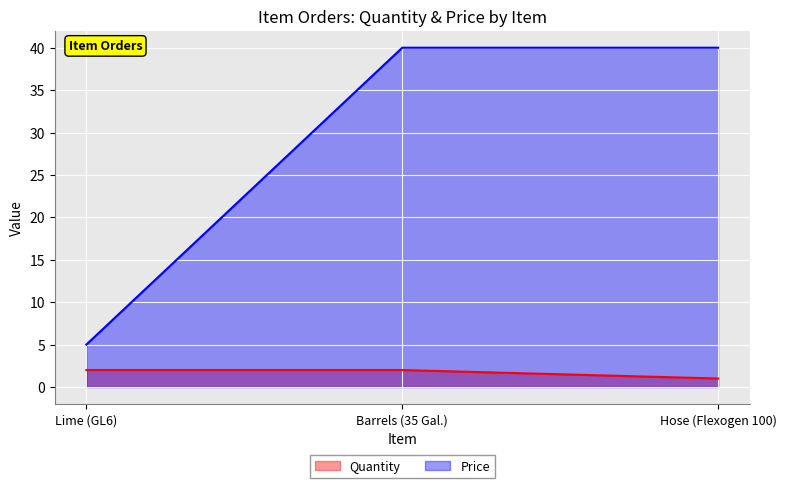

The Price series shows 40 at Hose (Flexogen 100). True or false?

True